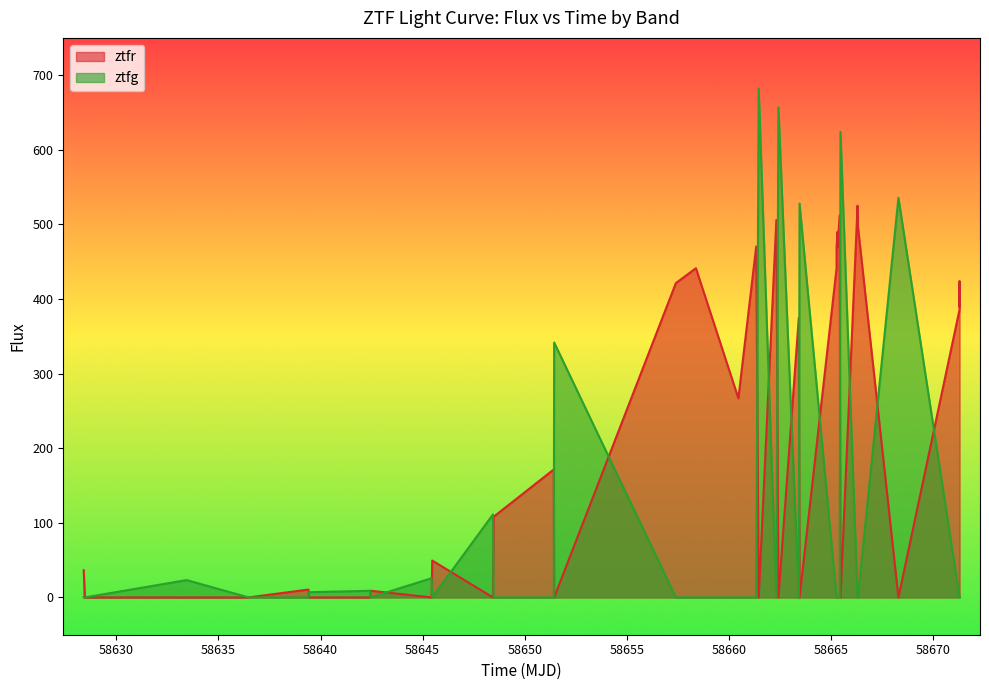

True or false: ztfg has more than 2 interior local peaks.

True